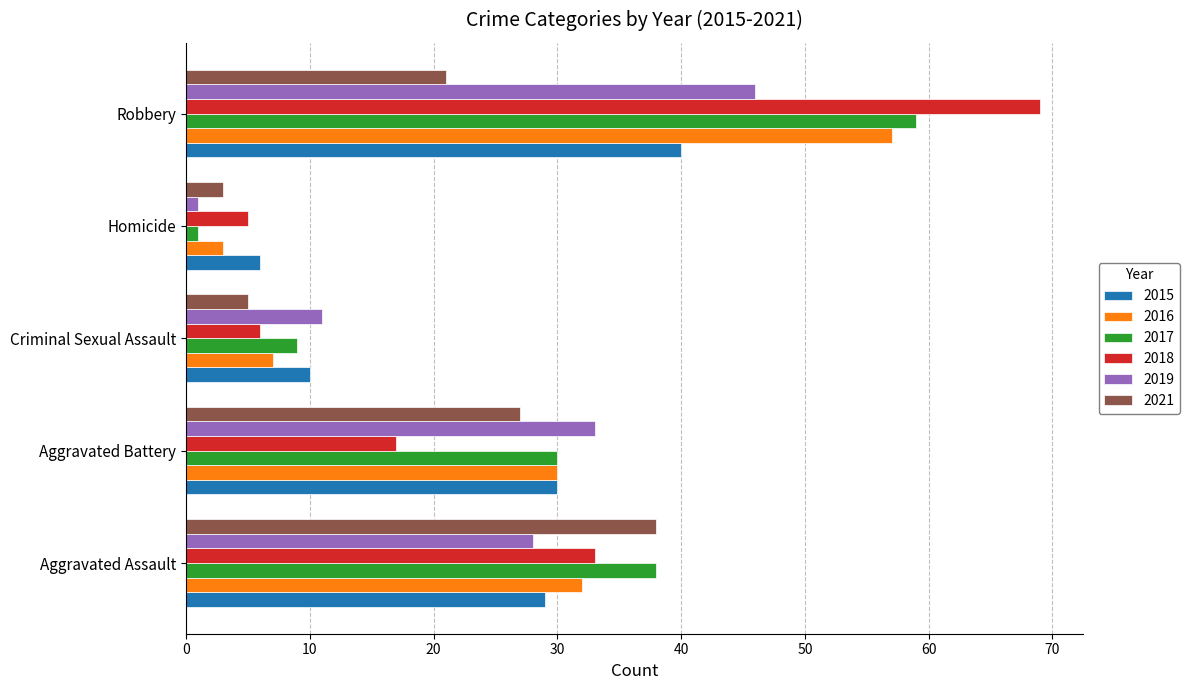

At how many categories does at least one series exceed 57?

1